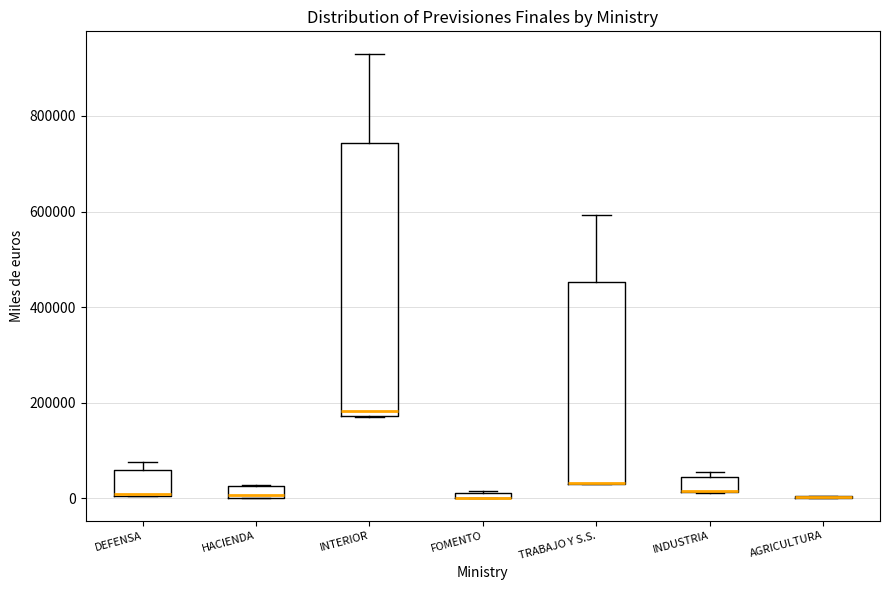

Comparing the boxes themselves (not the whiskers), which one is the tallest?

INTERIOR